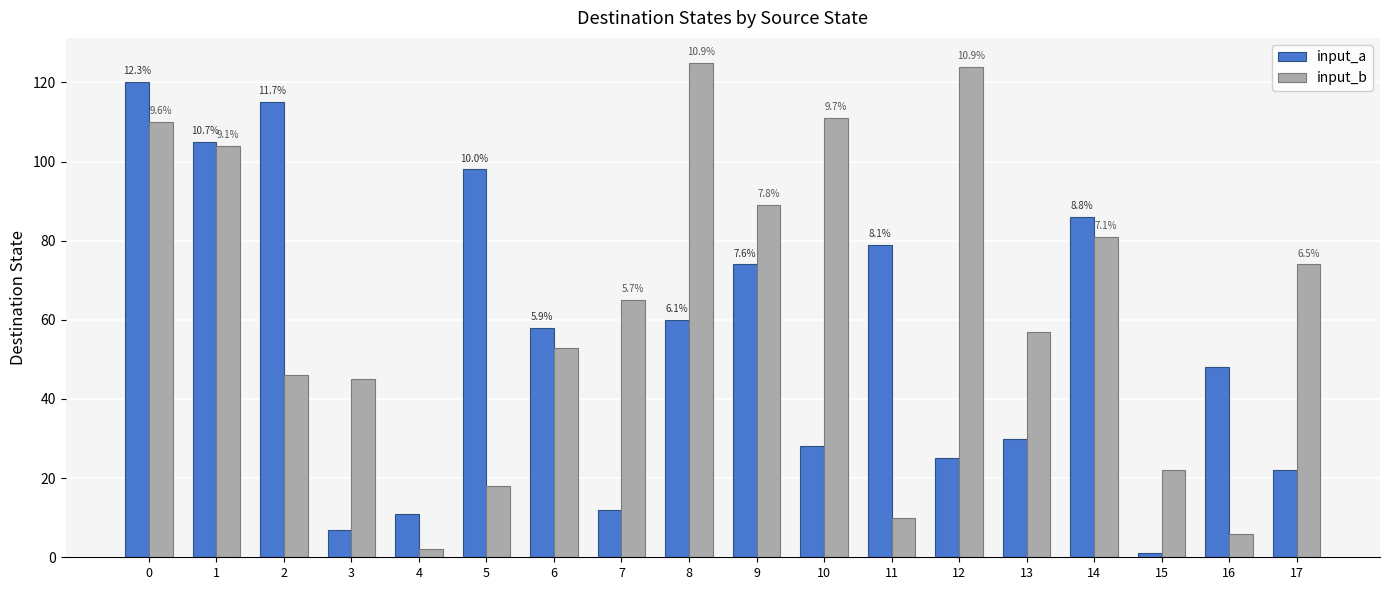

Does the chart contain any negative values?

No